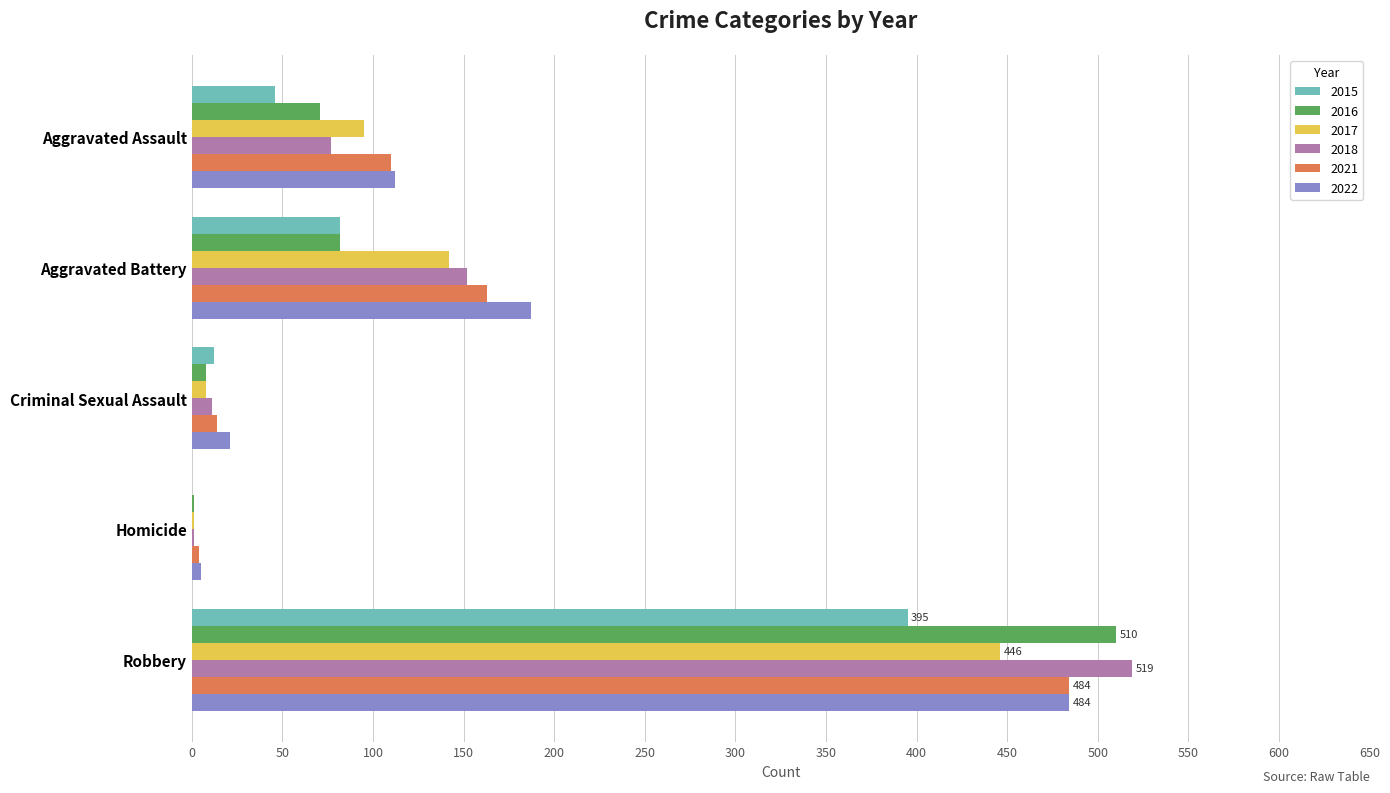

What is the sum of all 2016 values?

672